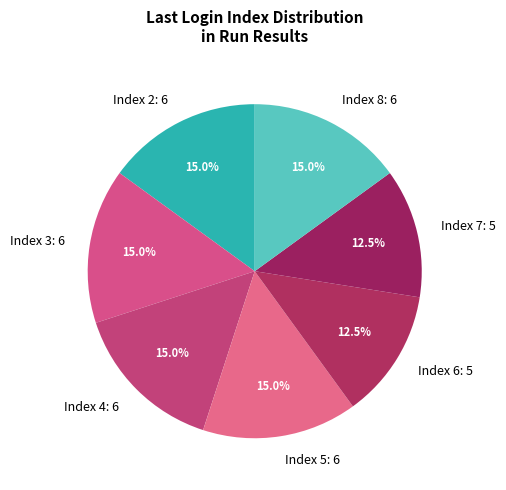

What portion of the pie excludes Index 2: 6?

85.0%